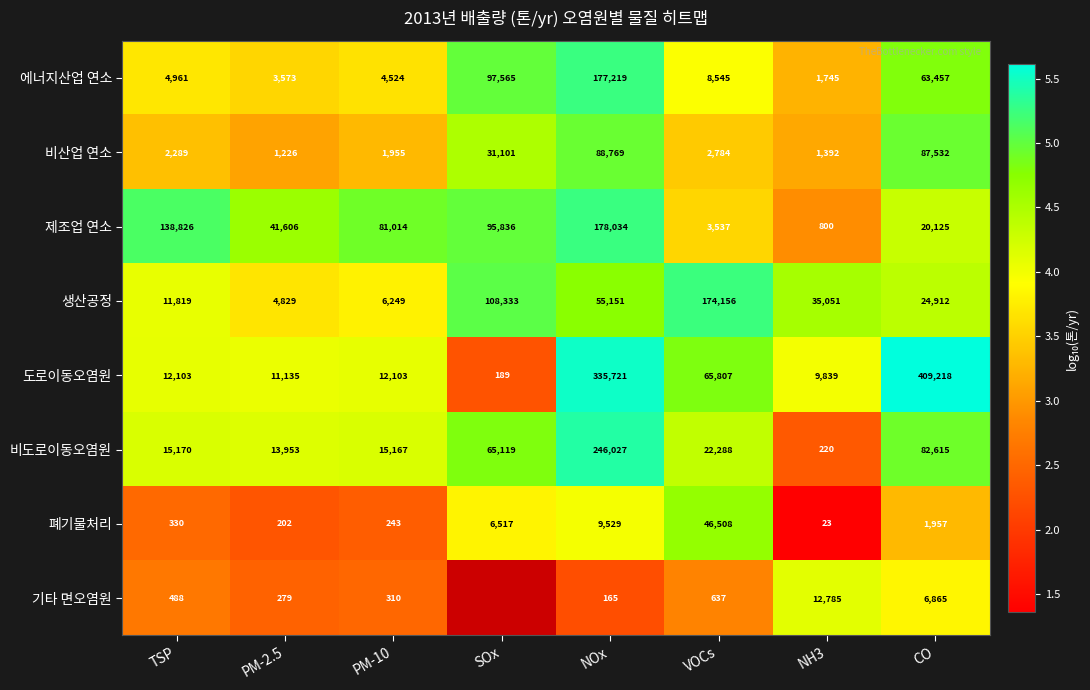

Is the value of 기타 면오염원 at NH3 greater than the value of 제조업 연소 at PM-2.5?

No